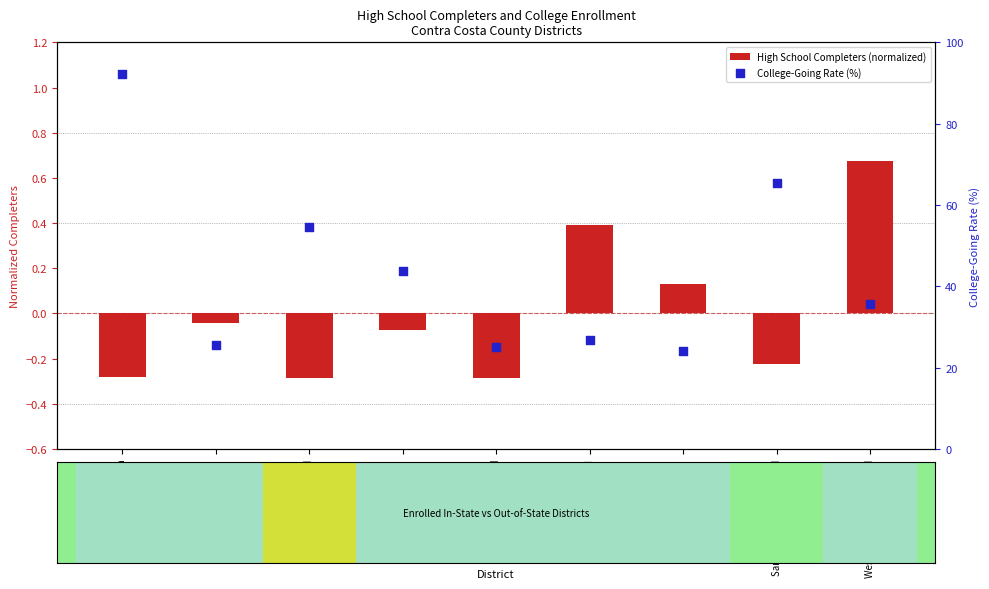

Is the value of High School Completers (normalized) at Mt. Diablo Unified greater than the value of College-Going Rate (%) at San Ramon Valley Unified?

No